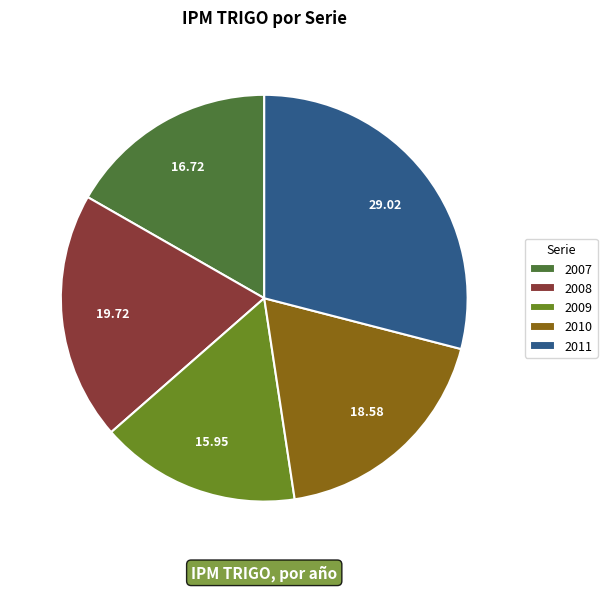

The 2010 slice represents 29% of the pie. True or false?

False